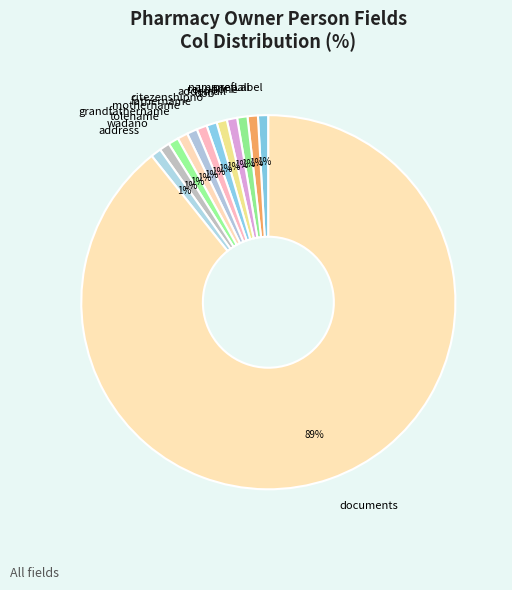

How many segments does this pie chart have?

13